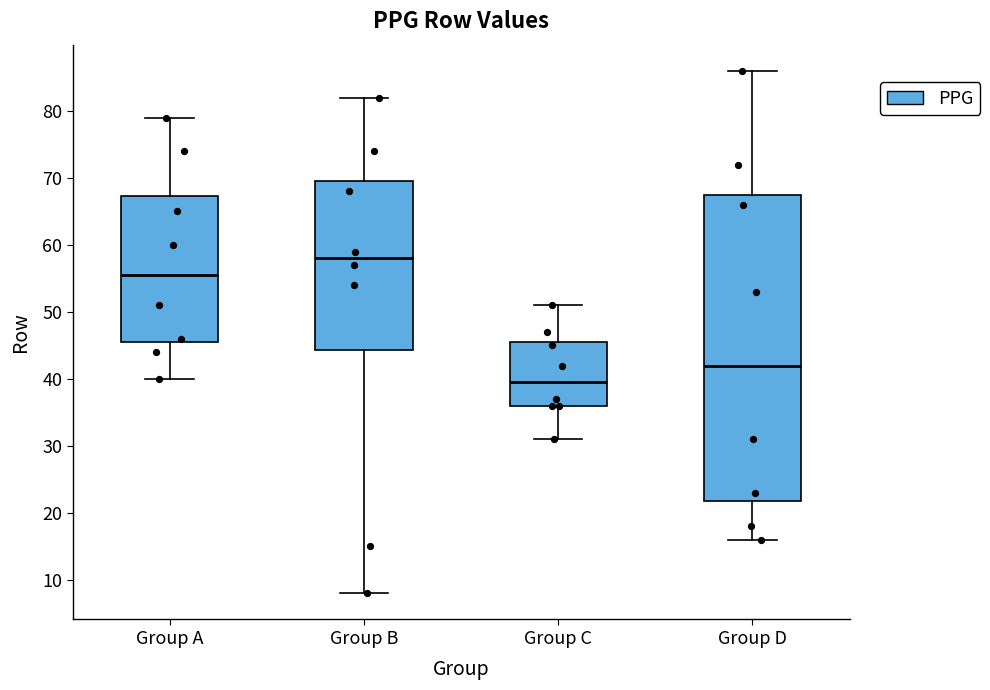

Reading left to right, read every box against the y-axis: the position of its median line, the range the box covers, and the ends of its whiskers. The values are not printed on the chart, so give them approximately, as read against the axis.

Group A: median 56, box 46 to 67, whiskers 40 to 79
Group B: median 58, box 44 to 70, whiskers 8 to 82
Group C: median 40, box 36 to 46, whiskers 31 to 51
Group D: median 42, box 22 to 68, whiskers 16 to 86